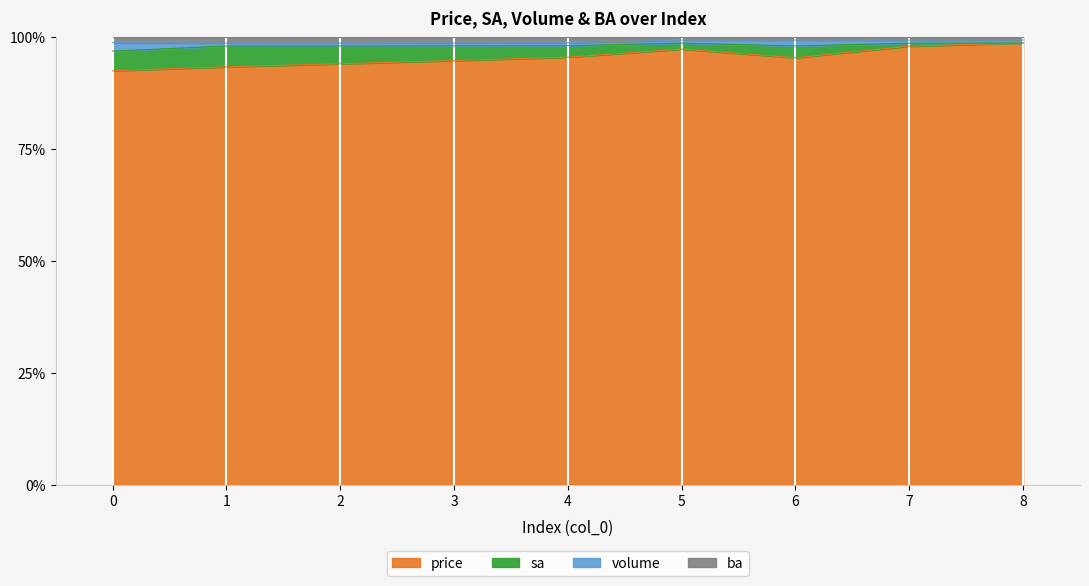

Which has a higher value, 5 or 1?

5